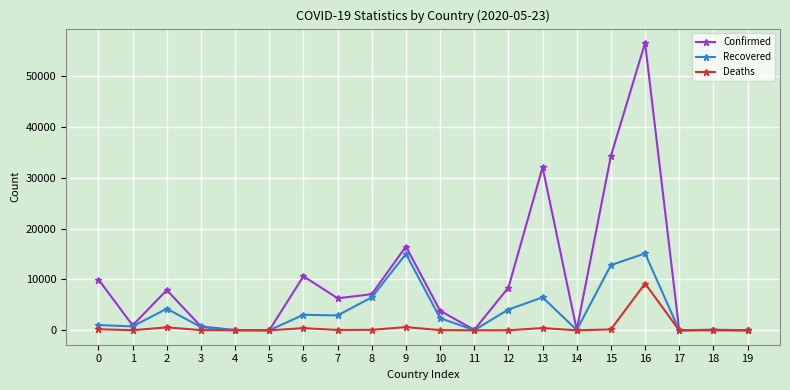

List the series in order of their peak value, lowest first.

Deaths, Recovered, Confirmed